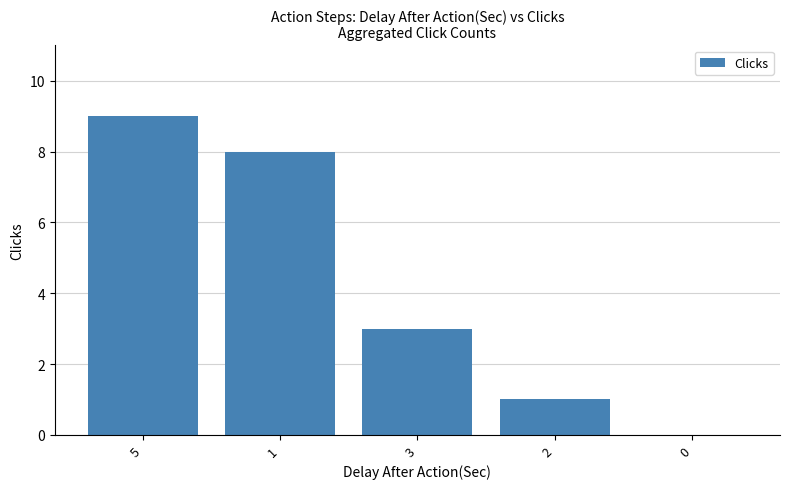

Where is the data nearest to the value 4?

3